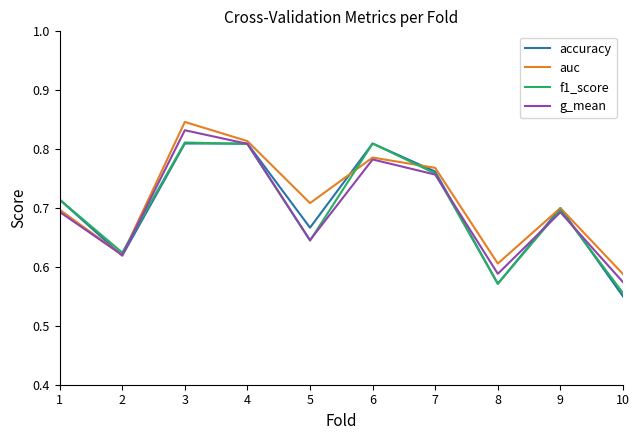

Does the chart have visible grid lines?

No